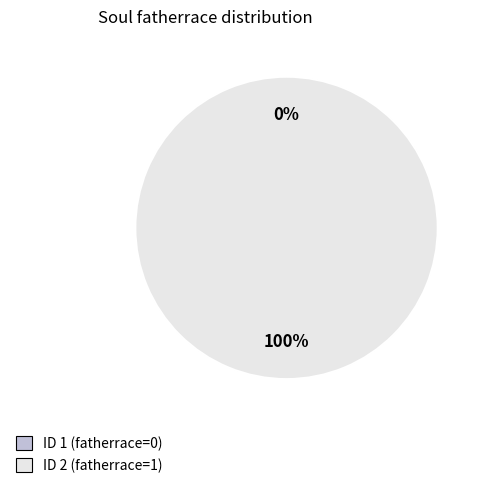

Is it true that 2 is 100% of the pie?

True